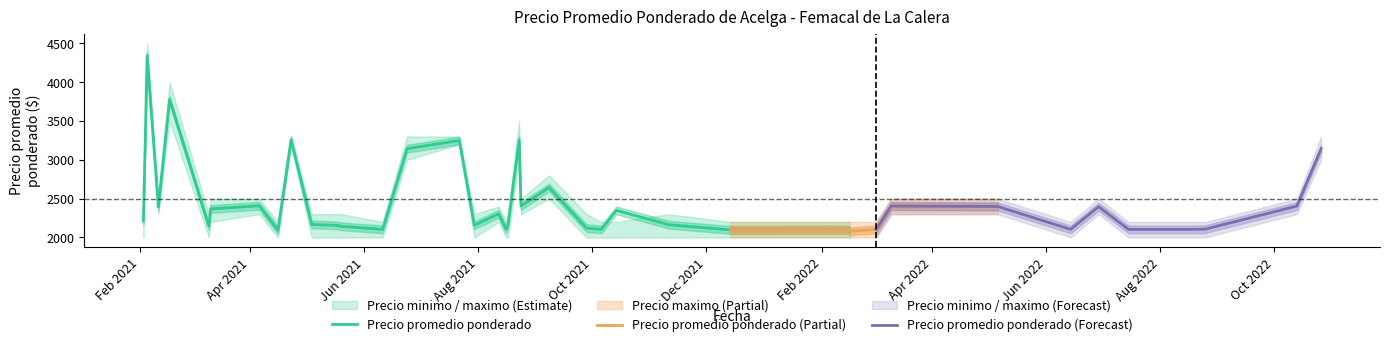

Where is the first local minimum for Precio minimo?

2021-02-11